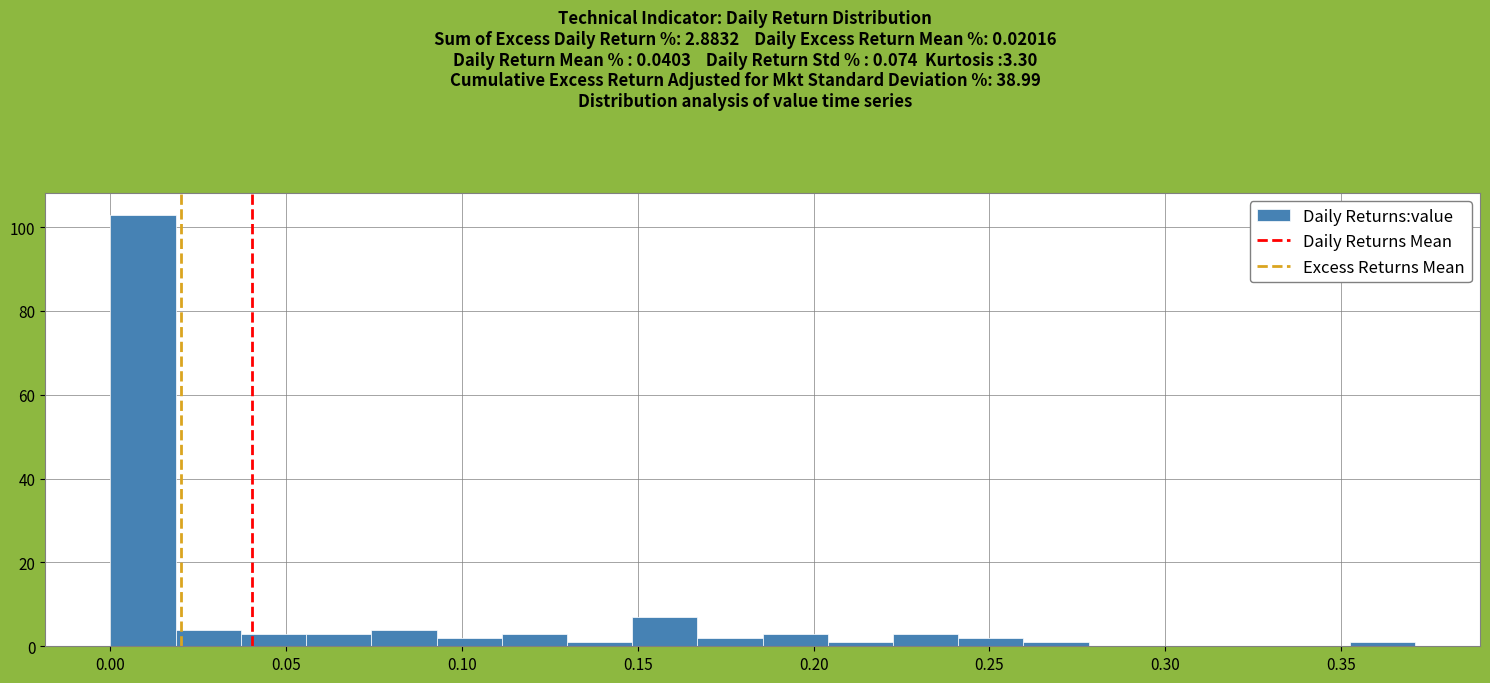

Read against the x-axis, roughly where is the centre of the tallest bar?

0.010